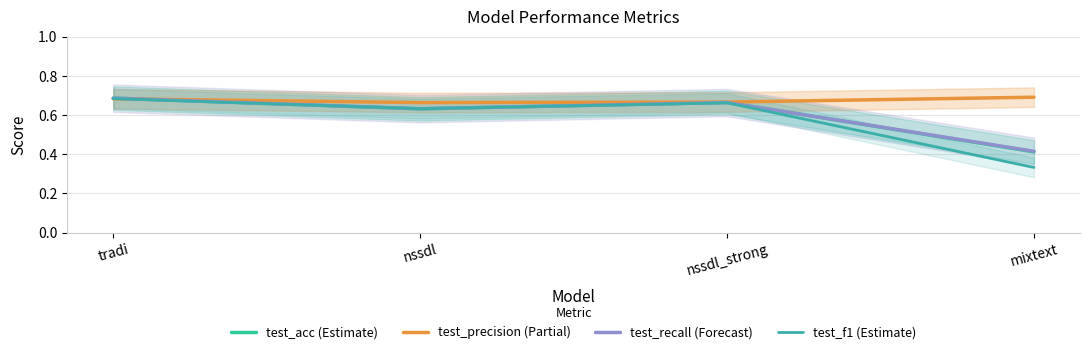

At how many categories does at least one series exceed 0?

4